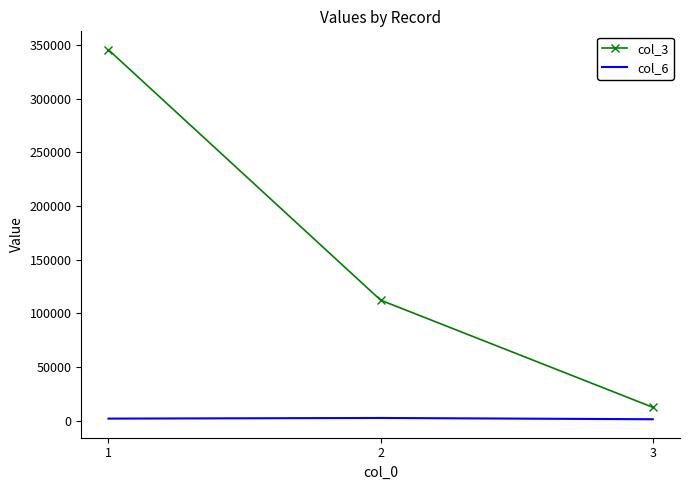

What is the sum of all col_6 values?

5400